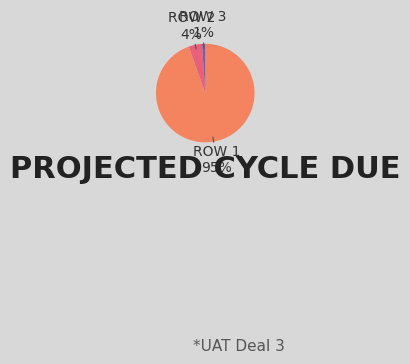

To the nearest percent, what is the difference between the largest and smallest slice percentages?

94%